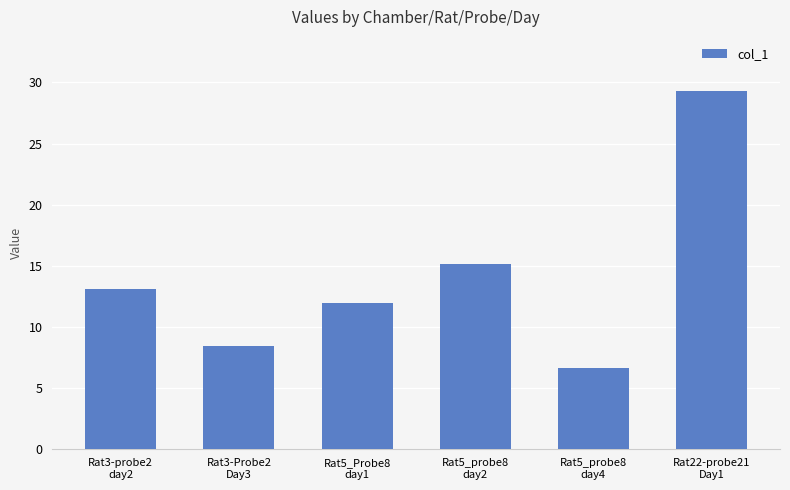

How many bars are there in total?

6